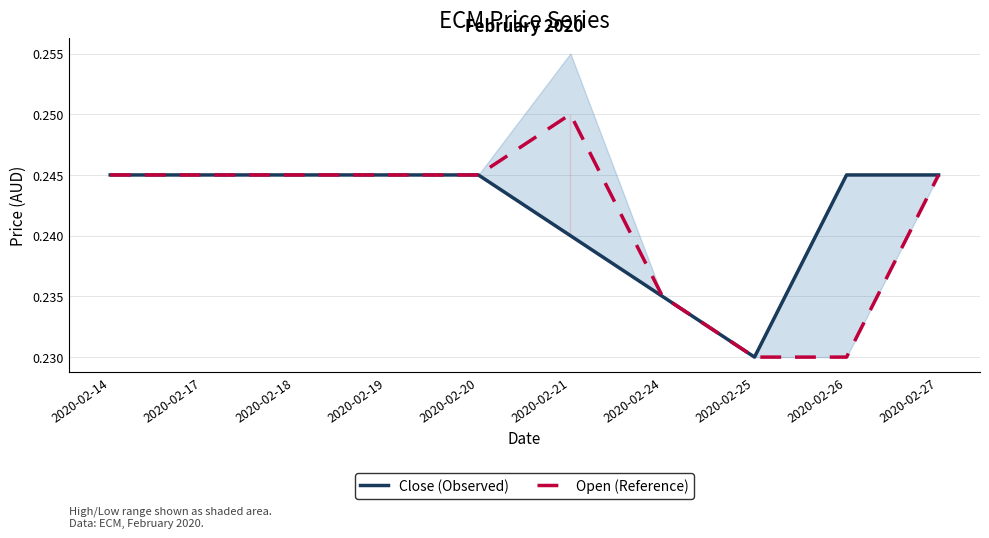

What is the value of the Close (Observed) point at the 10th from the left?

0.2